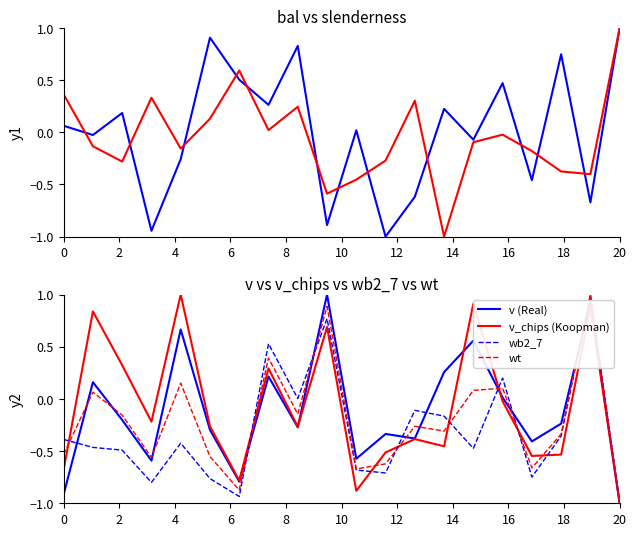

What is the label of the 11th point from the left?

20